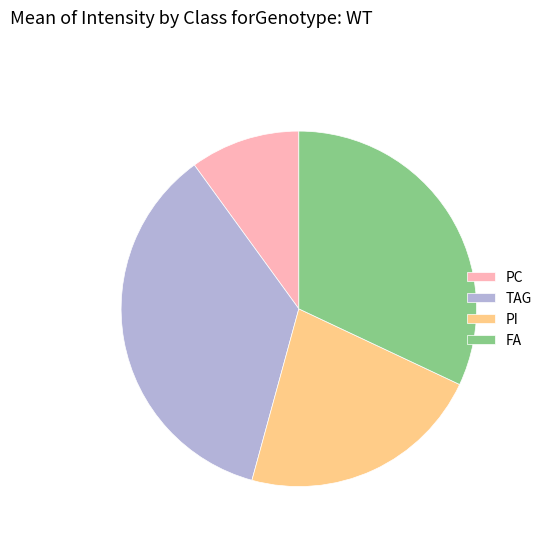

The PC slice represents 23% of the pie. True or false?

False